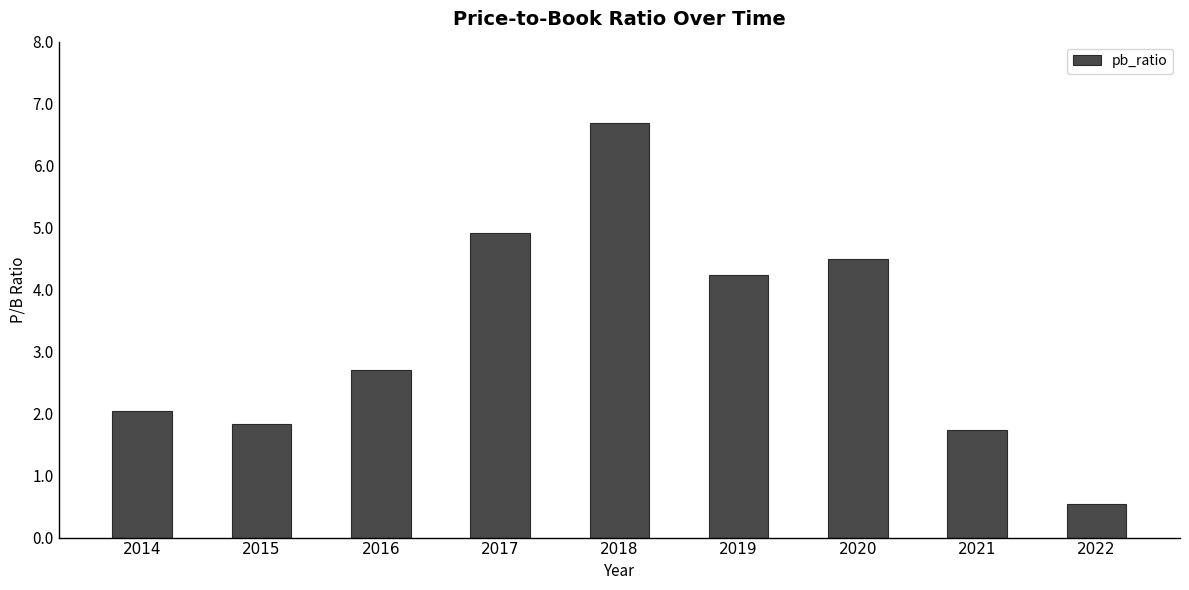

What is the maximum value shown in the chart?

6.7